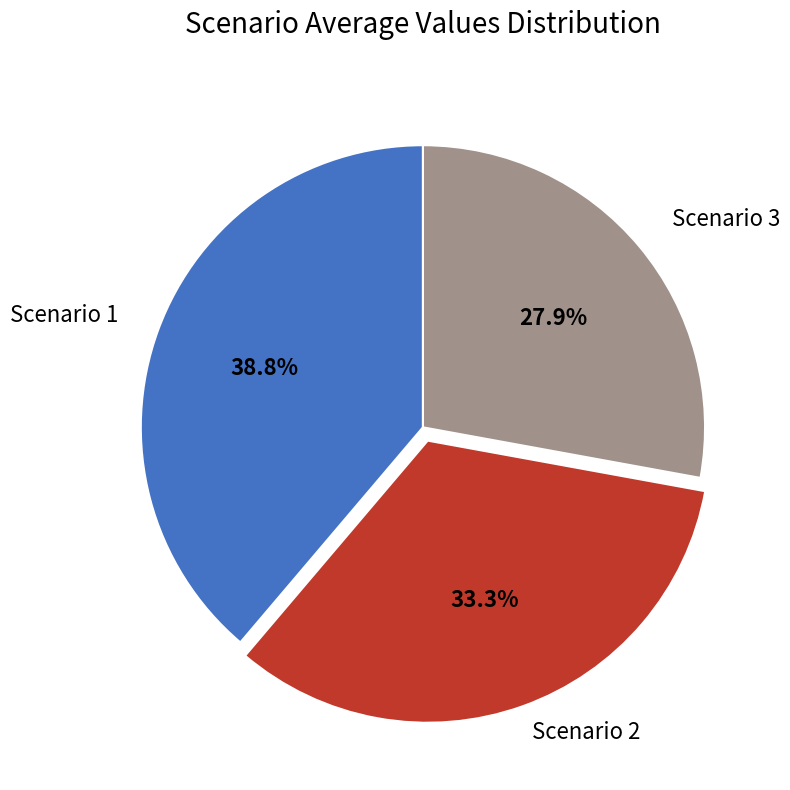

Does any single category account for the majority?

No